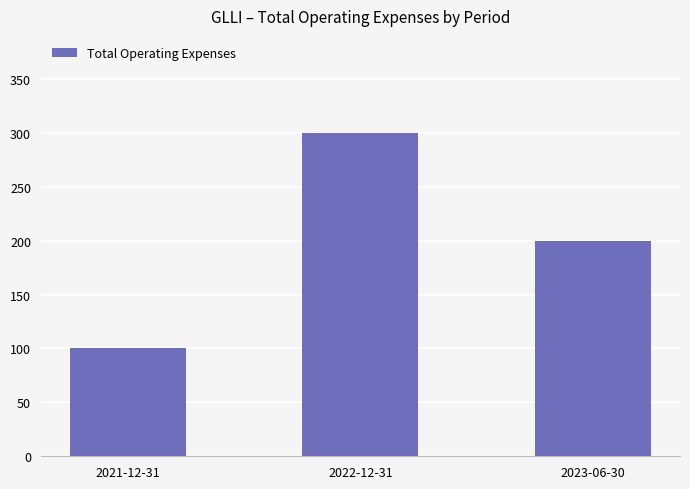

What is the smallest value displayed?

100